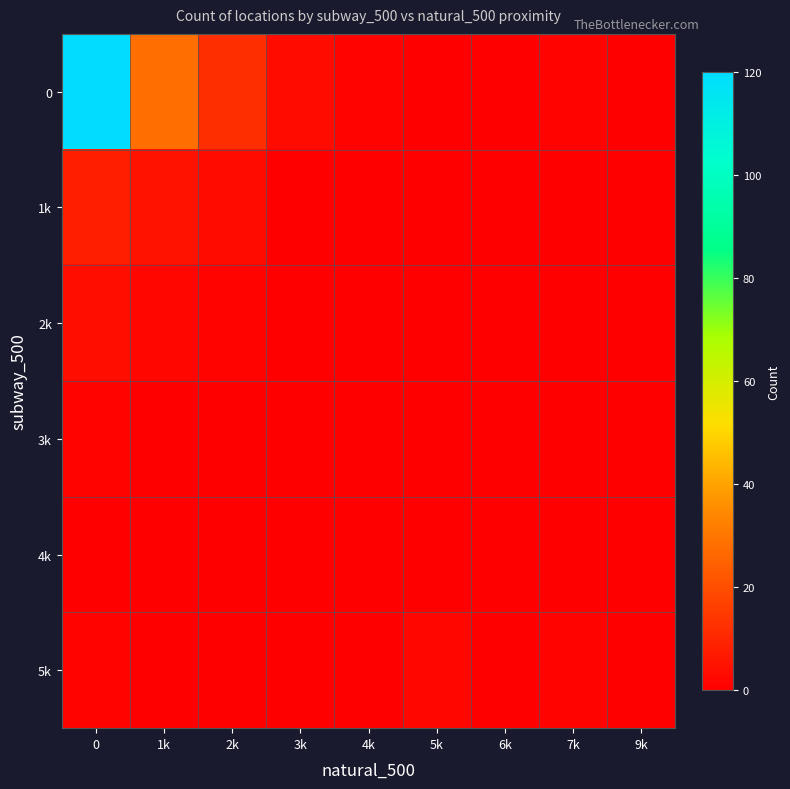

What is the greatest value displayed?

120